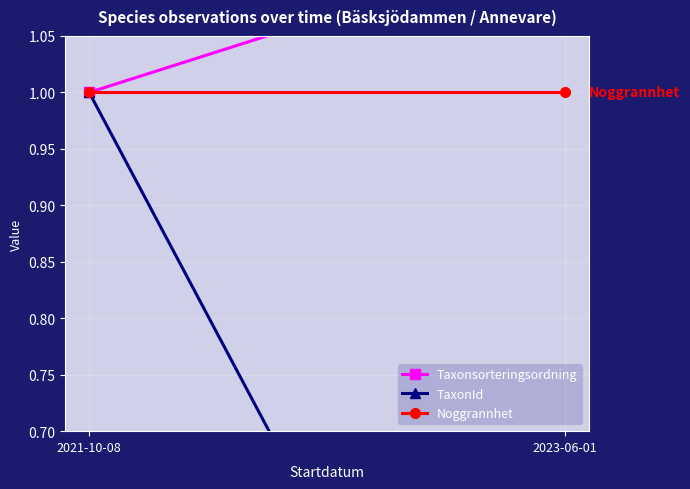

The Taxonsorteringsordning series shows 1.4 at 2021-10-08. True or false?

False